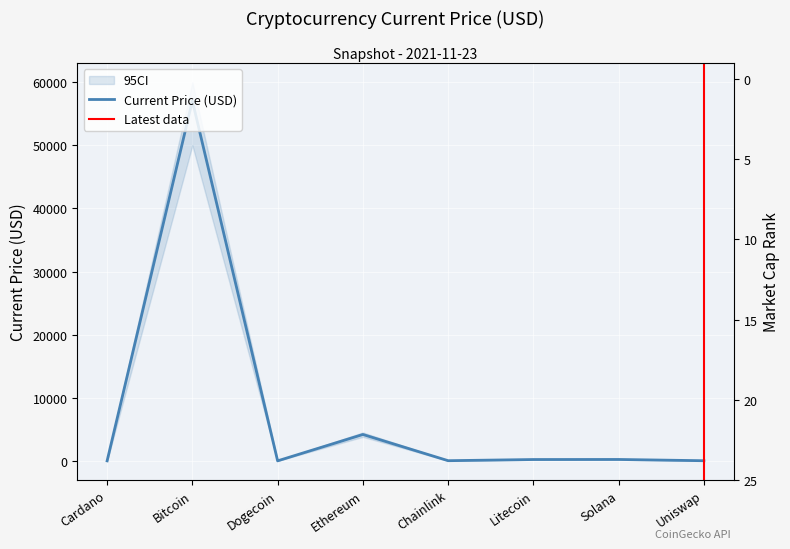

What is the average value?

7713.9